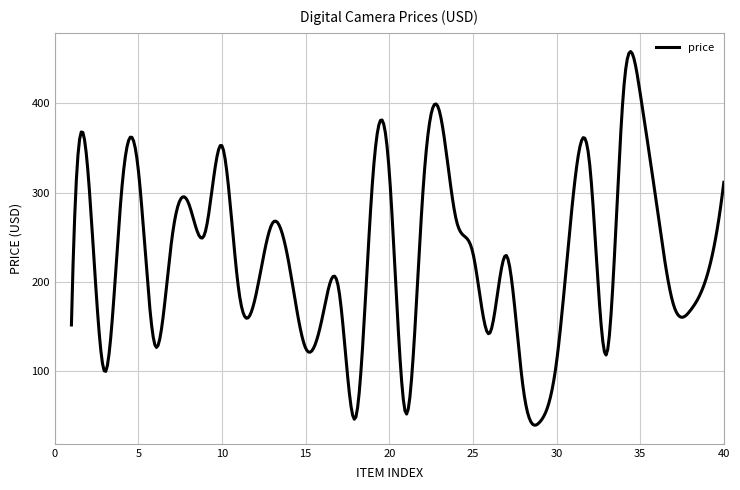

What is the minimum value shown in the chart?

39.5